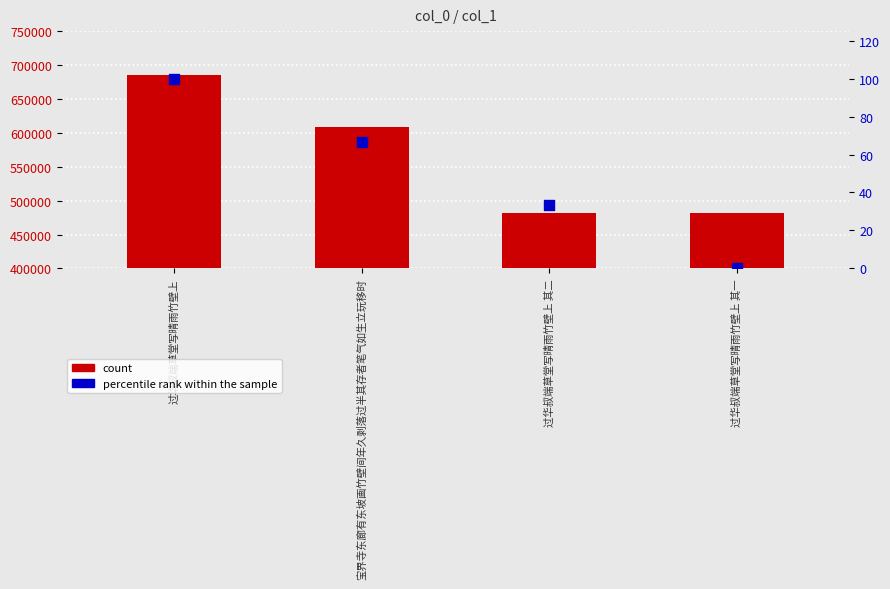

What are all the series names shown in the legend?

count, percentile rank within the sample